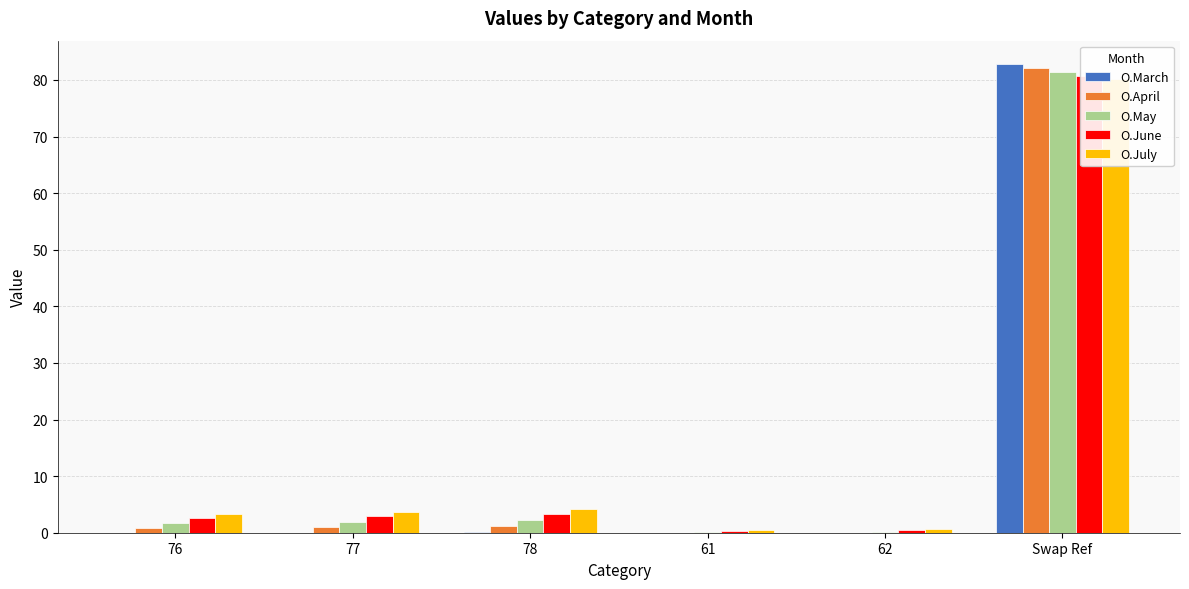

The value of O.June at 61 is 0.4. True or false?

True